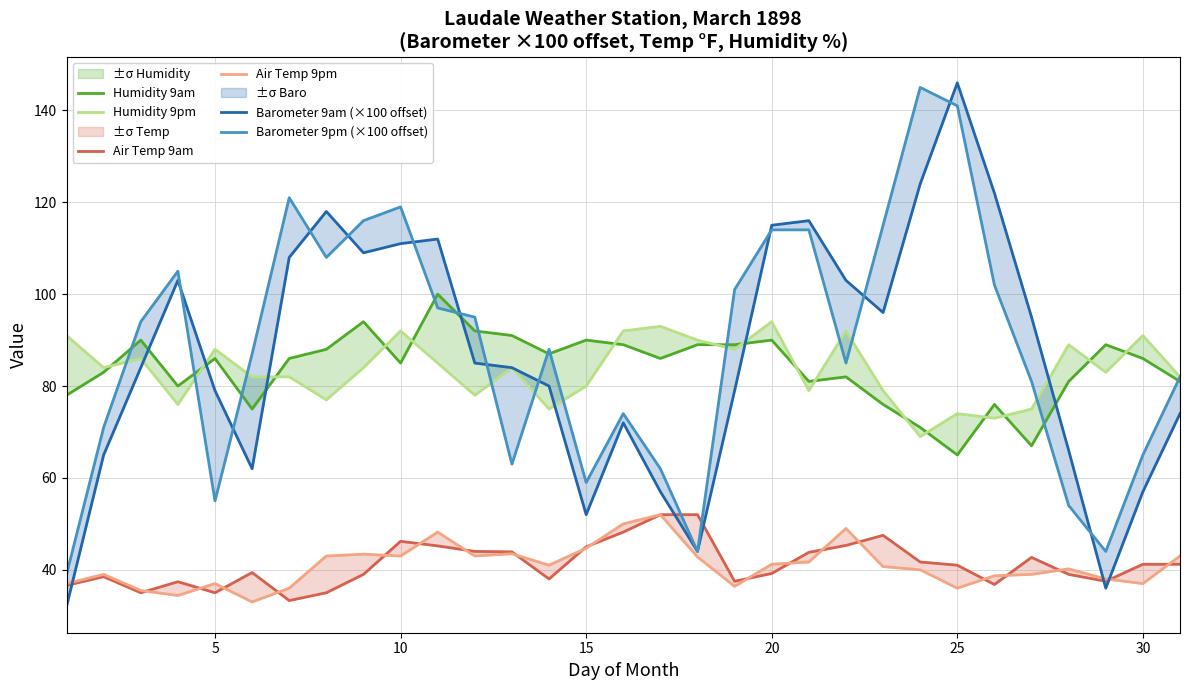

What are all the series names shown in the legend?

Humidity 9am, Humidity 9pm, Air Temp 9am, Air Temp 9pm, Barometer 9am (×100 offset), Barometer 9pm (×100 offset)